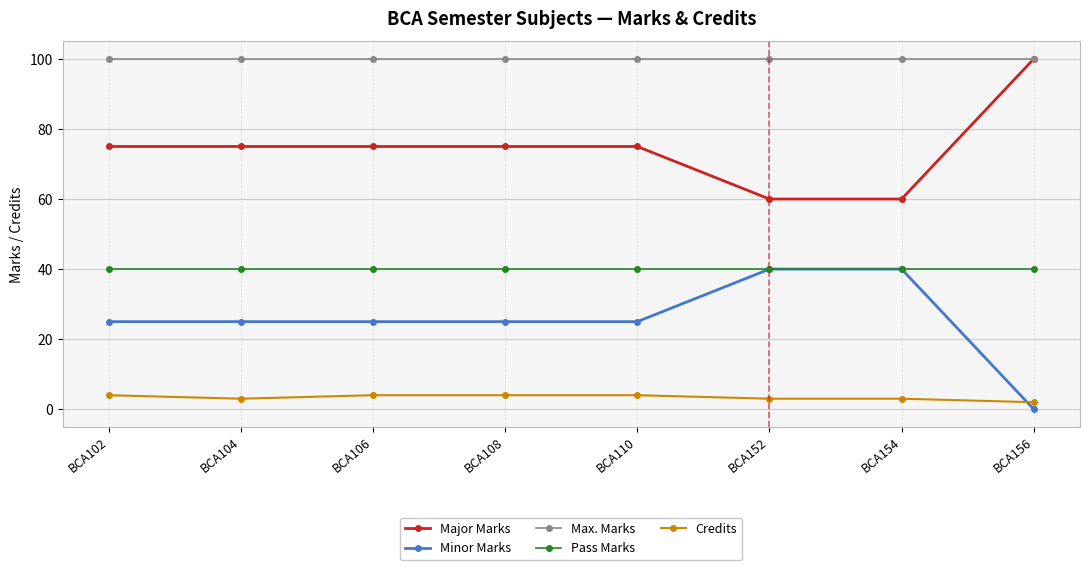

Rank the series at BCA106 from highest to lowest value.

Max. Marks, Major Marks, Pass Marks, Minor Marks, Credits